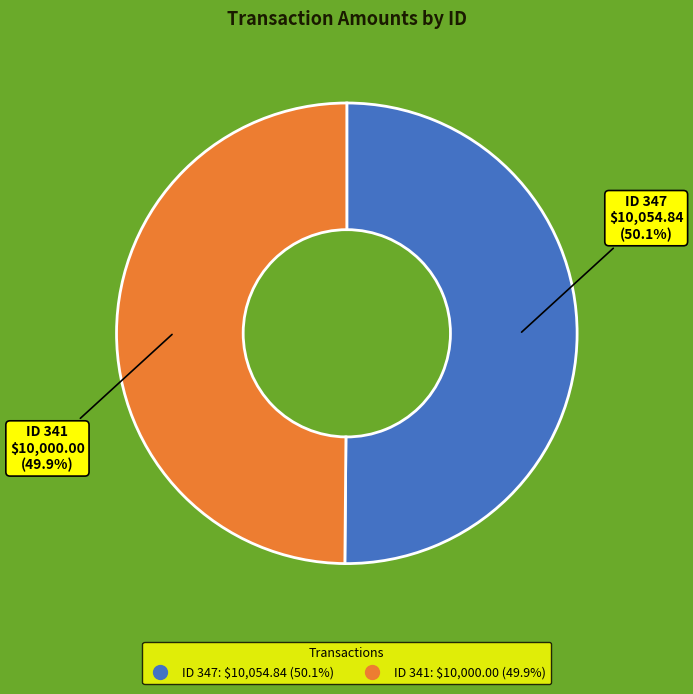

Count the number of slices in the pie.

2